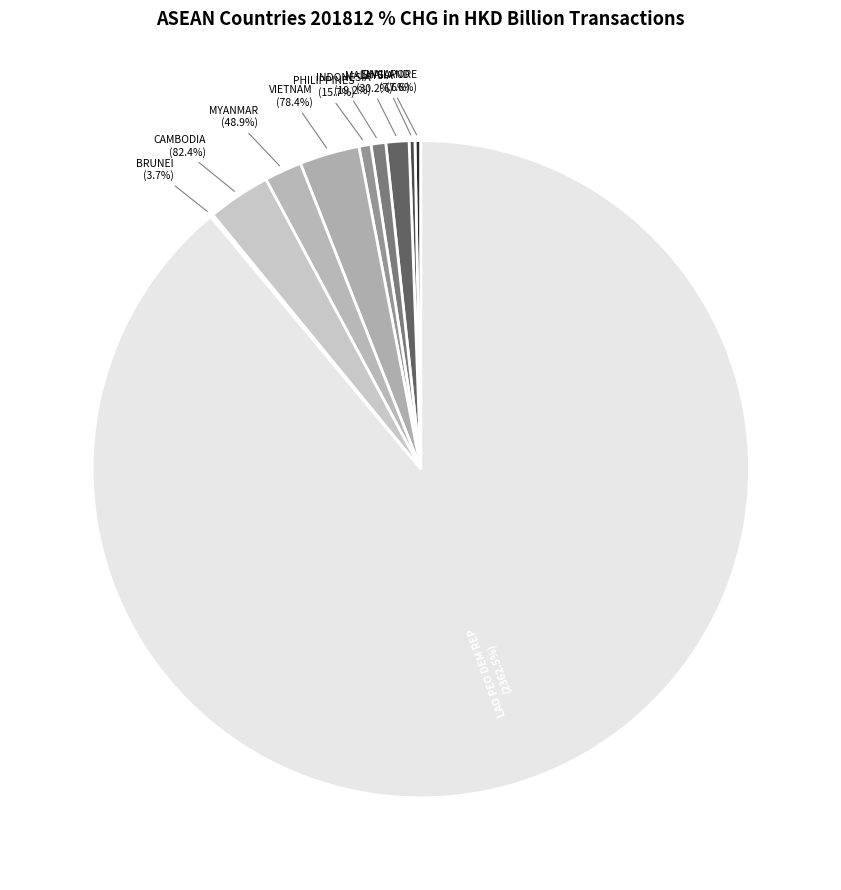

To the nearest percent, what is the difference between the largest and smallest slice percentages?

89%